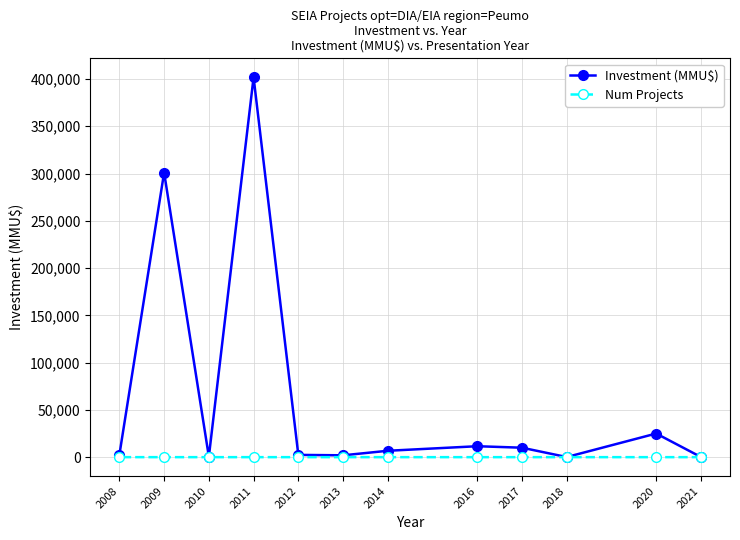

Rank the series by their average value, from lowest to highest.

Num Projects, Investment (MMU$)